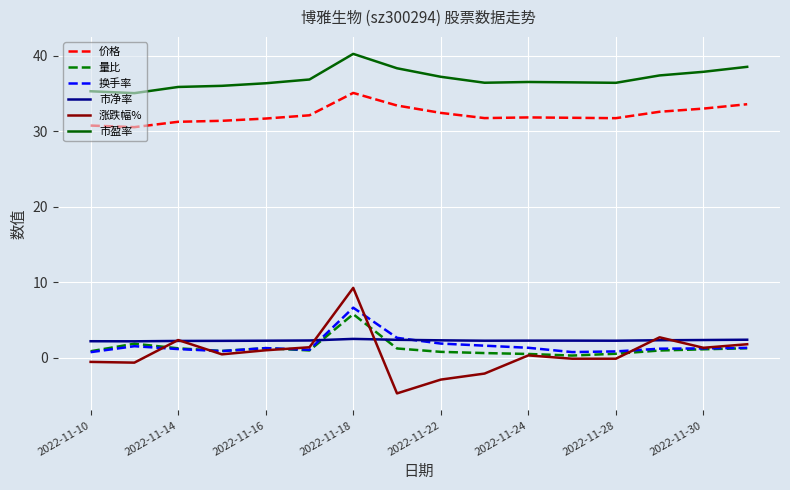

After their last crossing, which series has the higher values: 量比 or 市净率?

市净率